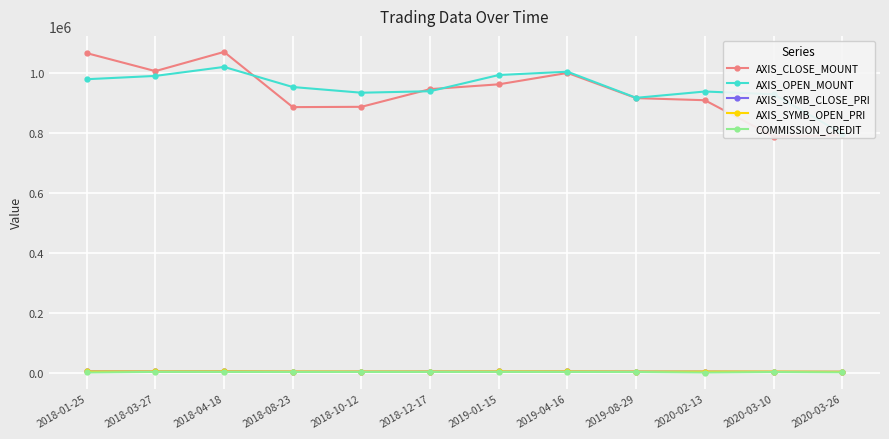

How many lines are shown in the chart?

5